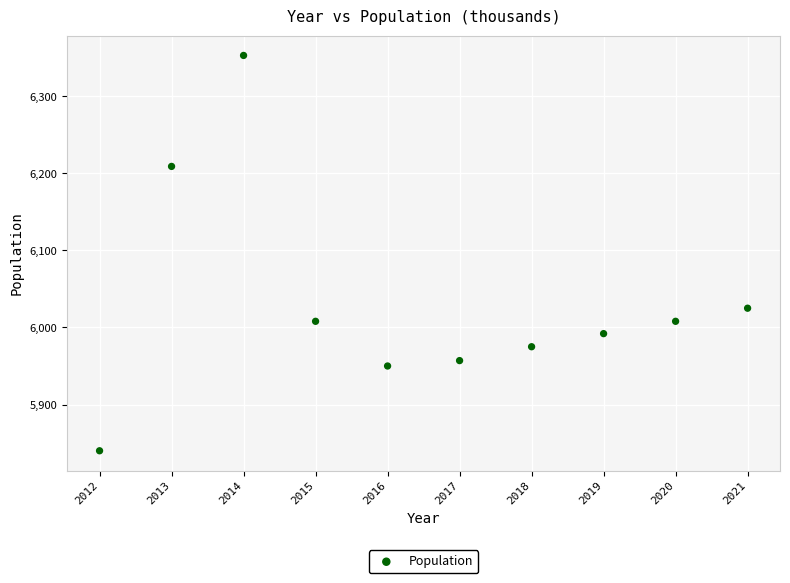

What is the range of Y values (max minus min)?

513